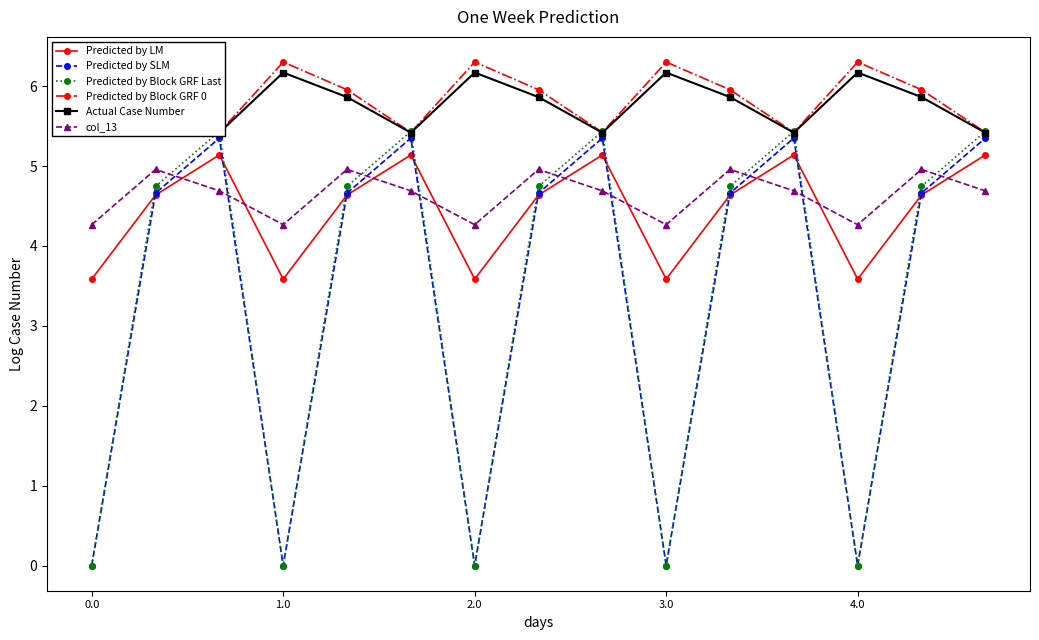

True or false: Actual Case Number and Predicted by LM intersect in this chart.

False